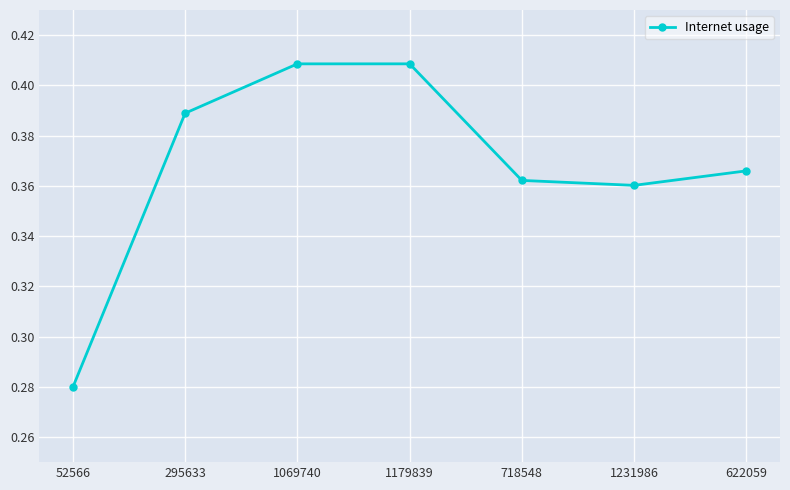

Where is the data nearest to the value 0?

52566